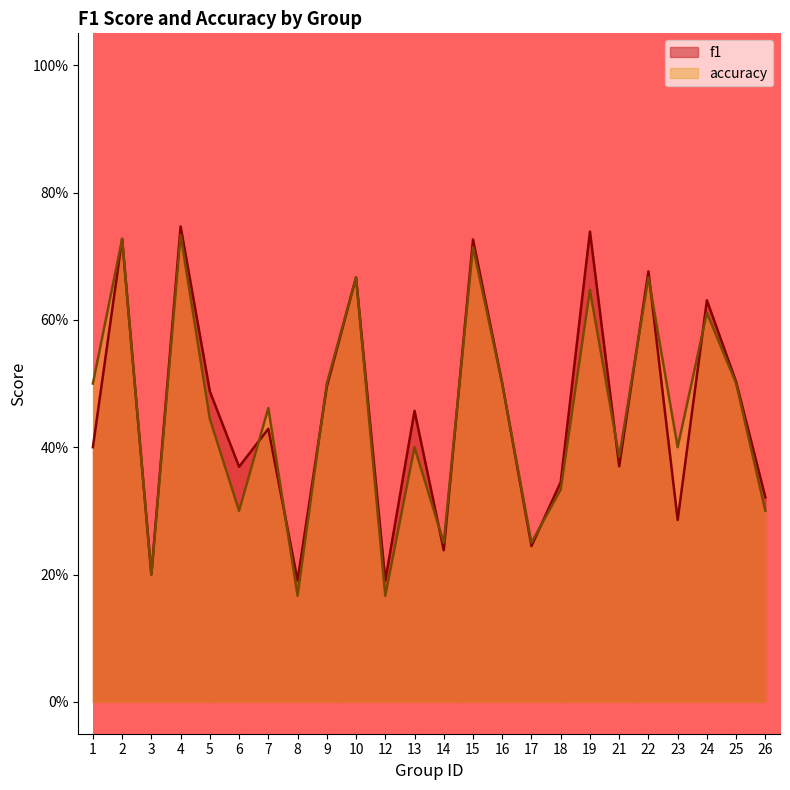

Between 16 and 12, which is larger?

16